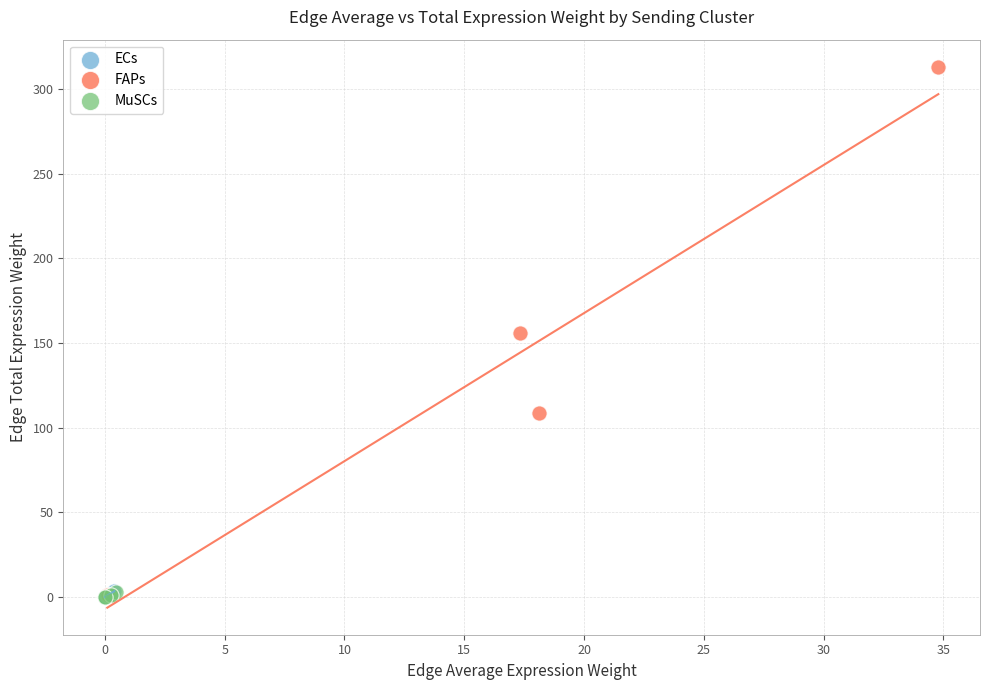

Which series contains the highest Y value?

FAPs